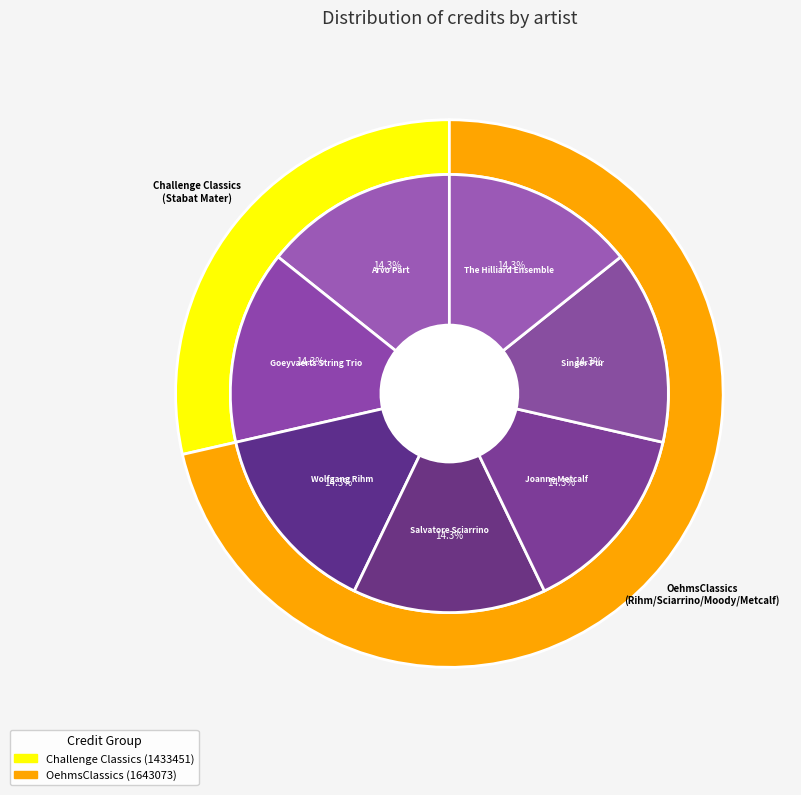

What is the largest slice in the pie chart?

Wolfgang Rihm